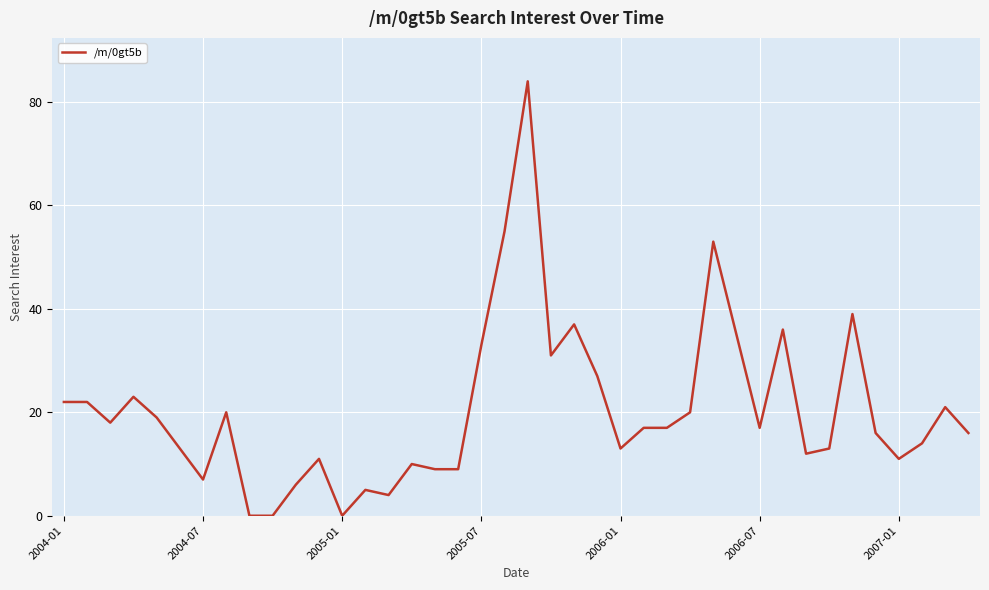

What is the difference between the maximum and minimum values?

84